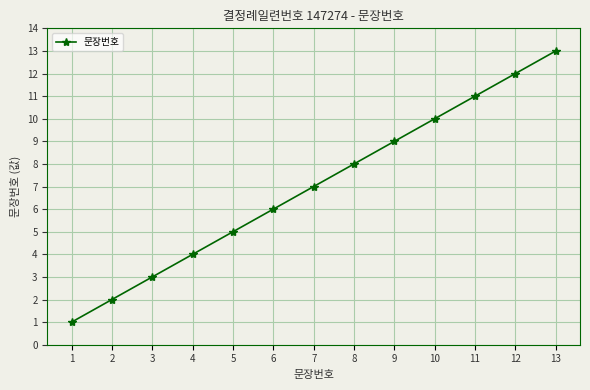

Reading left to right, transcribe all the data shown in this chart.

1	2	3	4	5	6	7	8	9	10	11	12	13